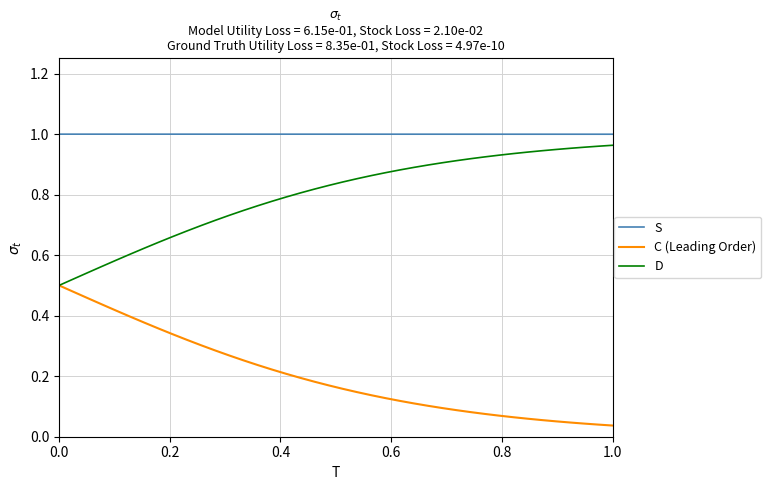

True or false: S and C (Leading Order) intersect in this chart.

False